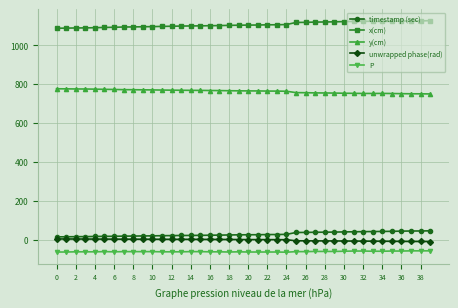

True or false: timestamp (sec) and P cross at least once.

False